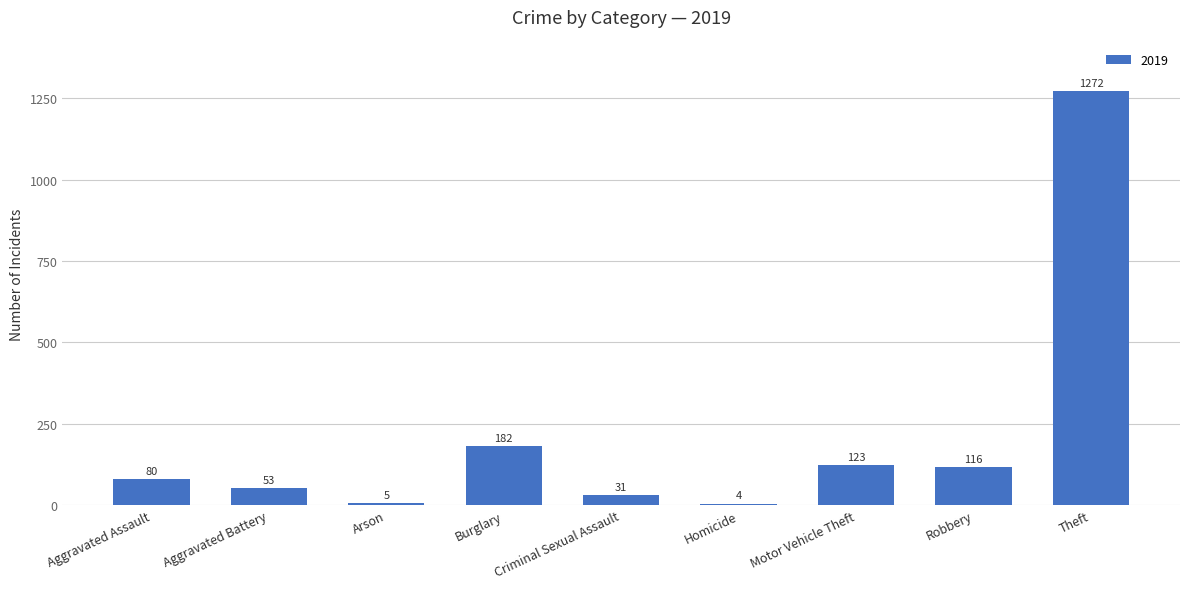

Count the number of categories in the chart.

9